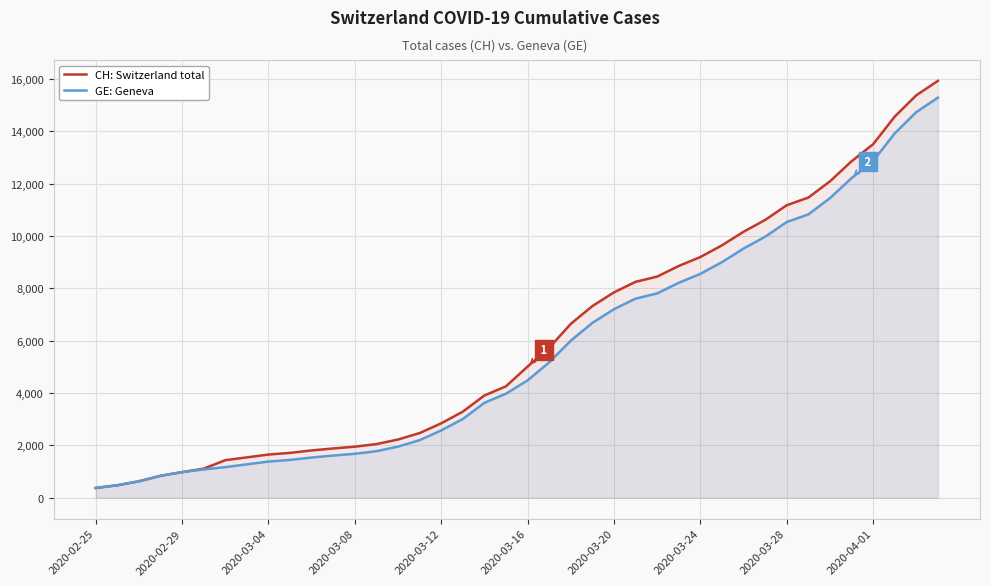

Which series has the widest spread of values?

CH: Switzerland total